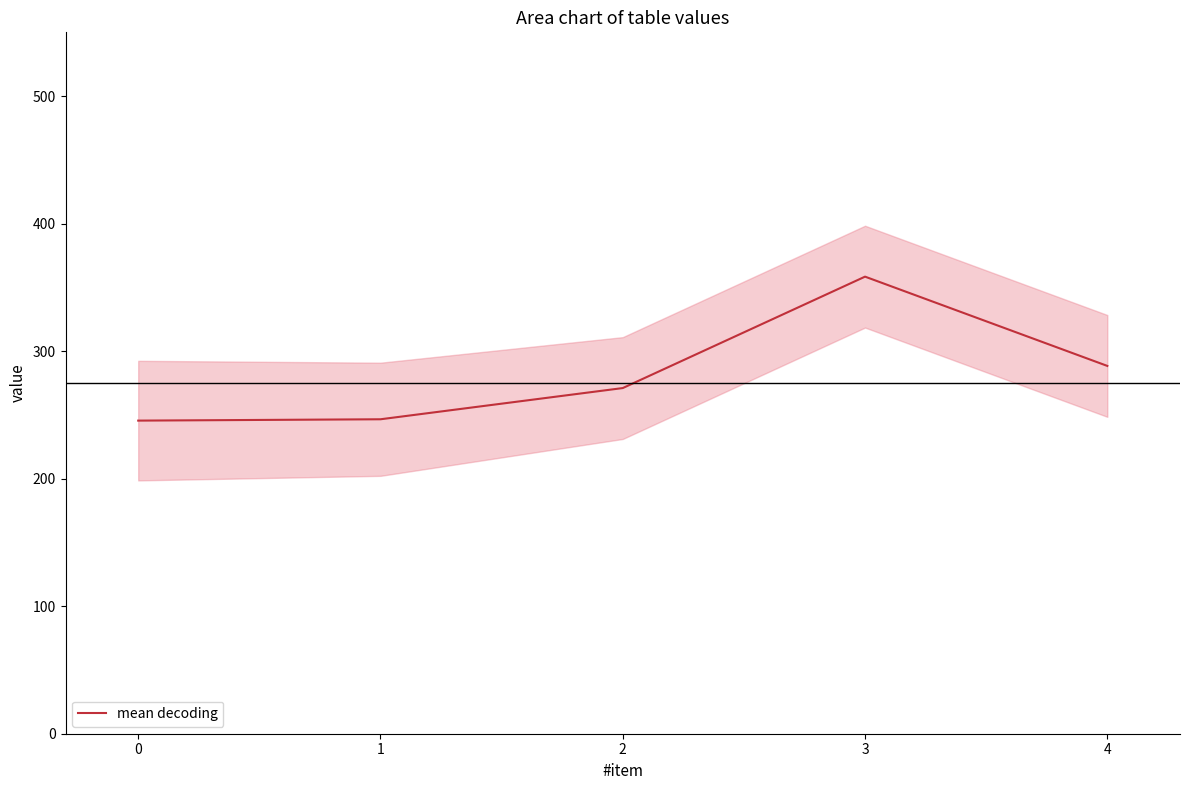

The value of mean decoding at 2 is 271.1. True or false?

True